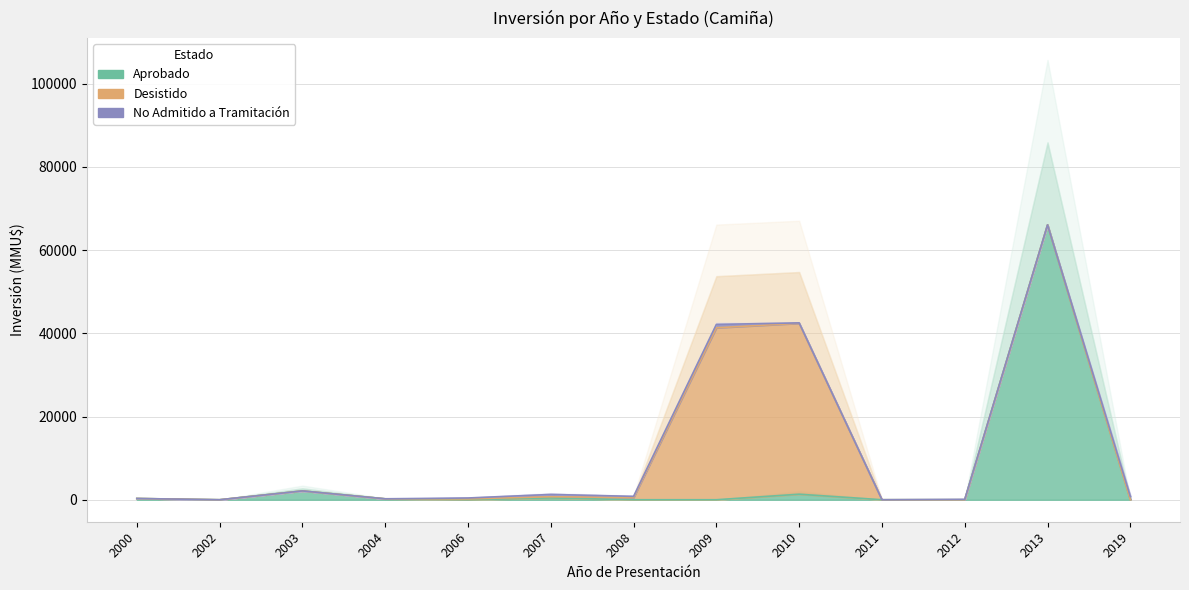

Is it true that Aprobado equals 2160 at 2010?

False